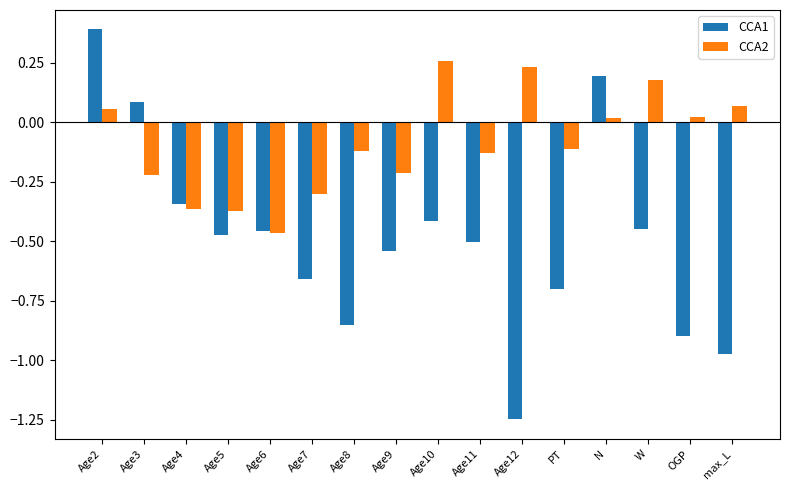

What is the sum of the CCA1 values at Age10 and W?

-0.9